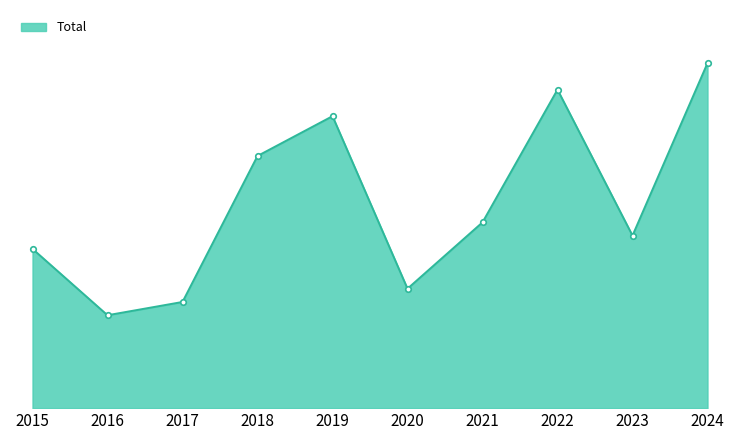

Which label corresponds to the largest value in the chart?

2024